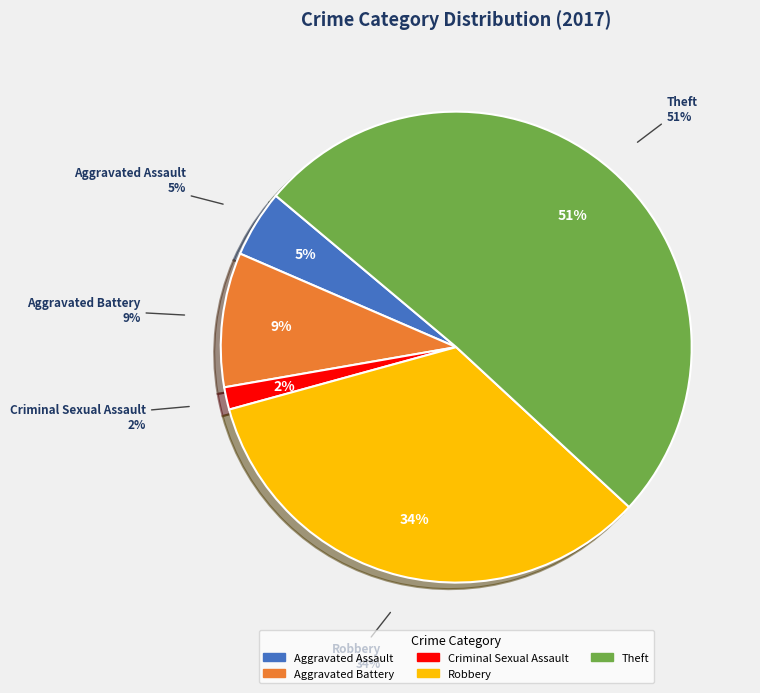

What is the majority slice?

Theft